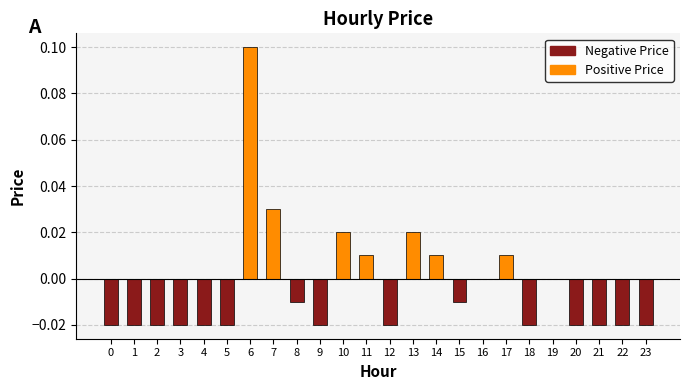

Between 5 and 10, which is larger?

10